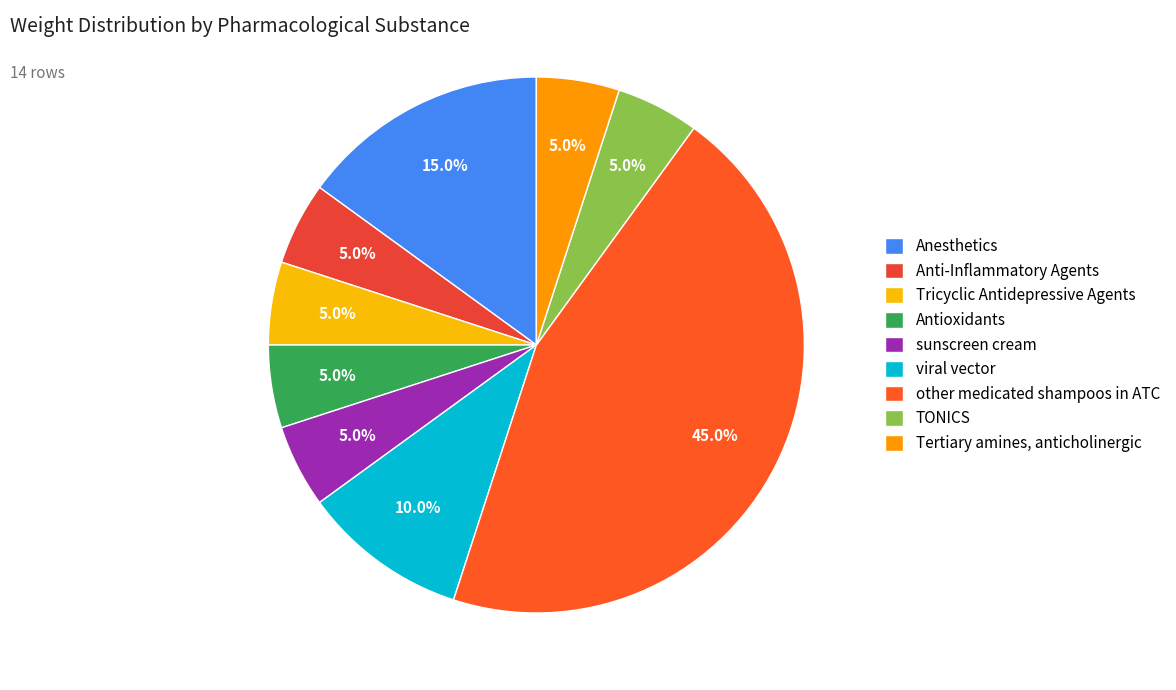

To the nearest percent, what is the combined percentage of TONICS and sunscreen cream?

10%